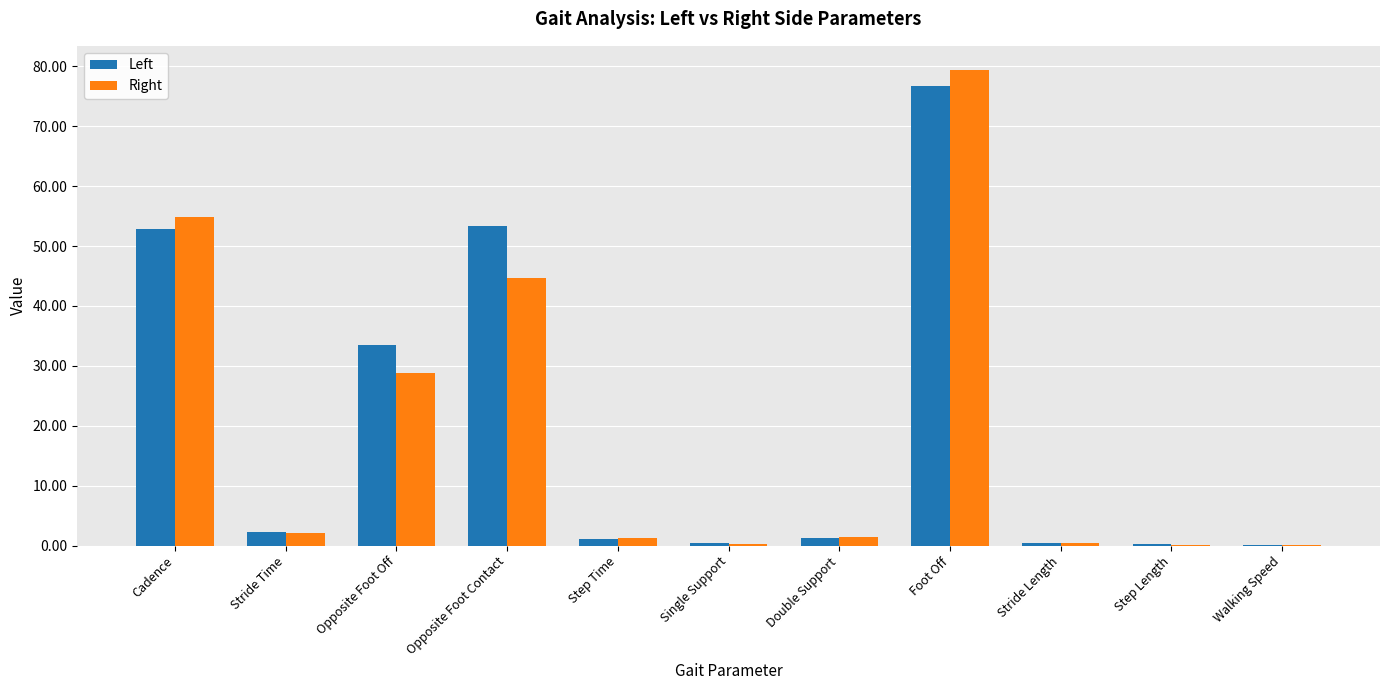

Where is Left nearest to the value 38?

Opposite Foot Off